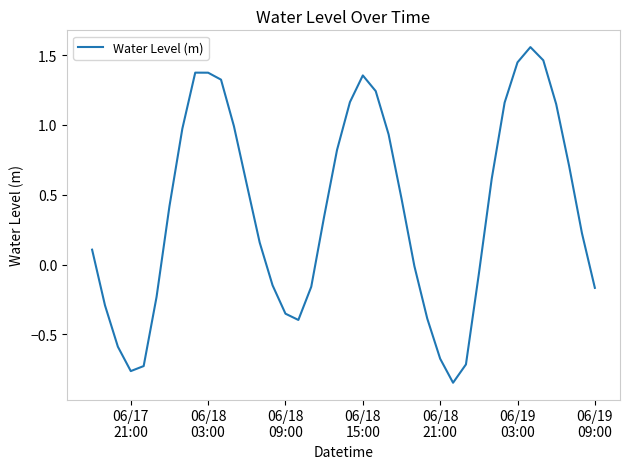

What is the difference between the maximum and minimum values?

2.4